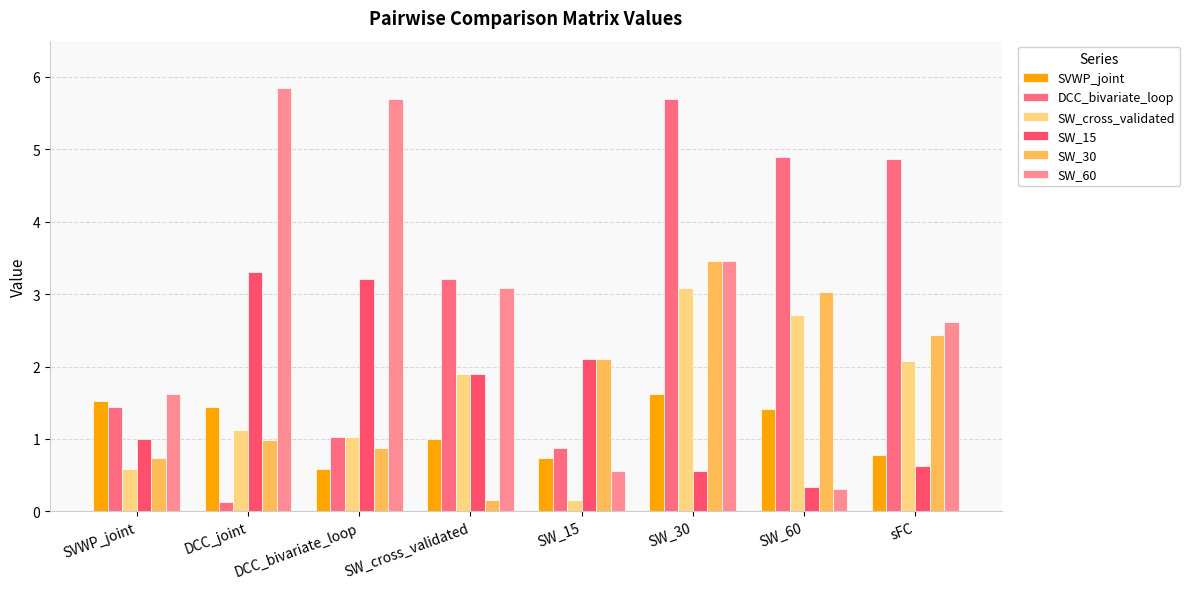

Is it true that SW_cross_validated equals 2.7 at SW_60?

True